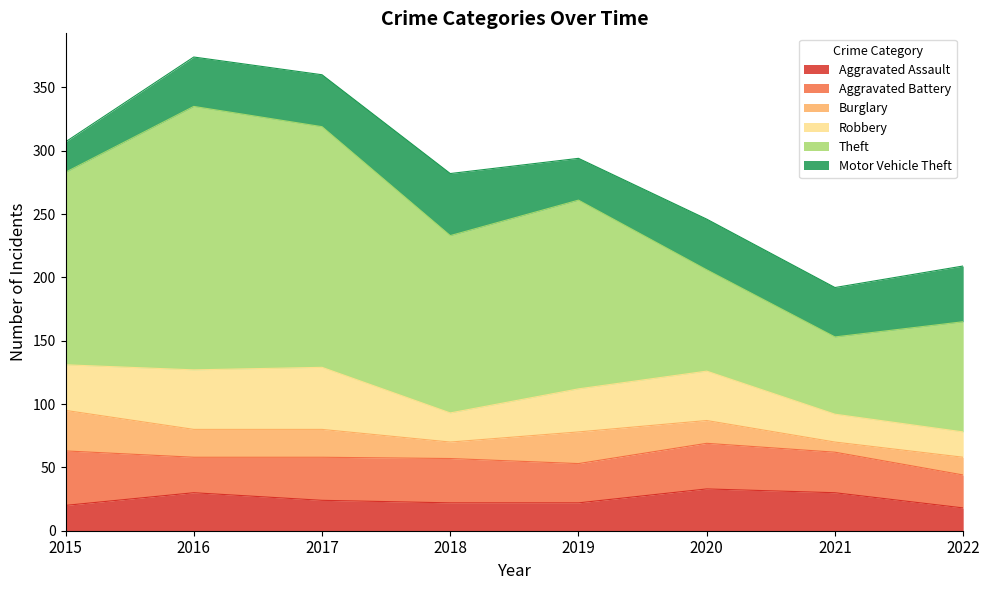

Does the chart display data point markers on the line(s)?

No